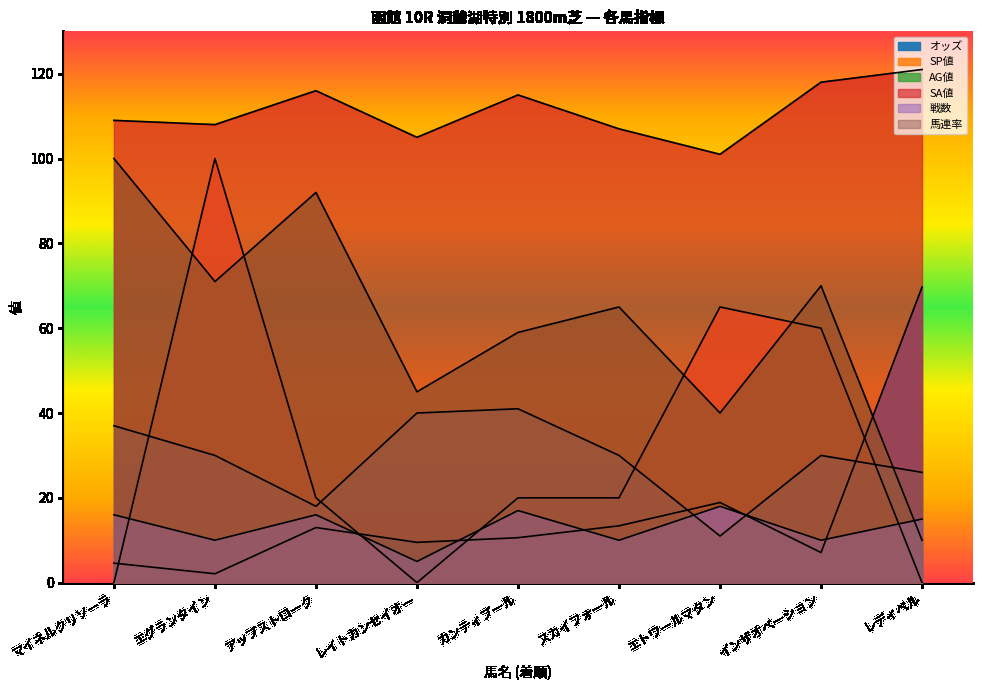

Where is the first local minimum for 馬連率?

アップストローク